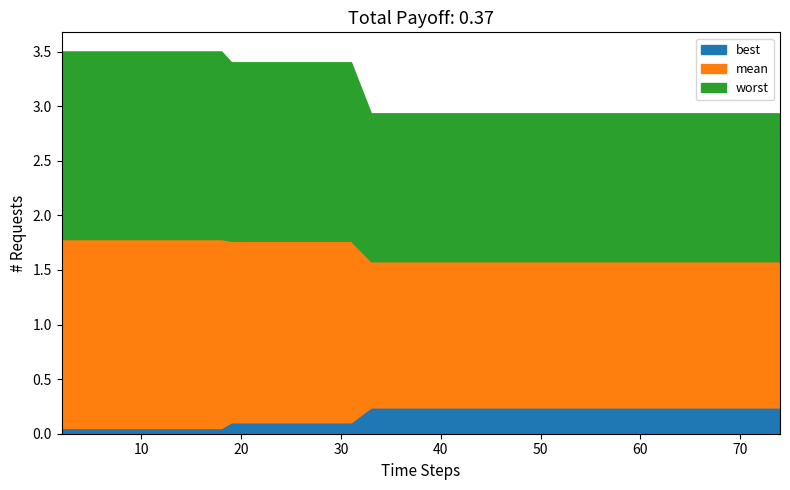

What are all the series names shown in the legend?

best, mean, worst